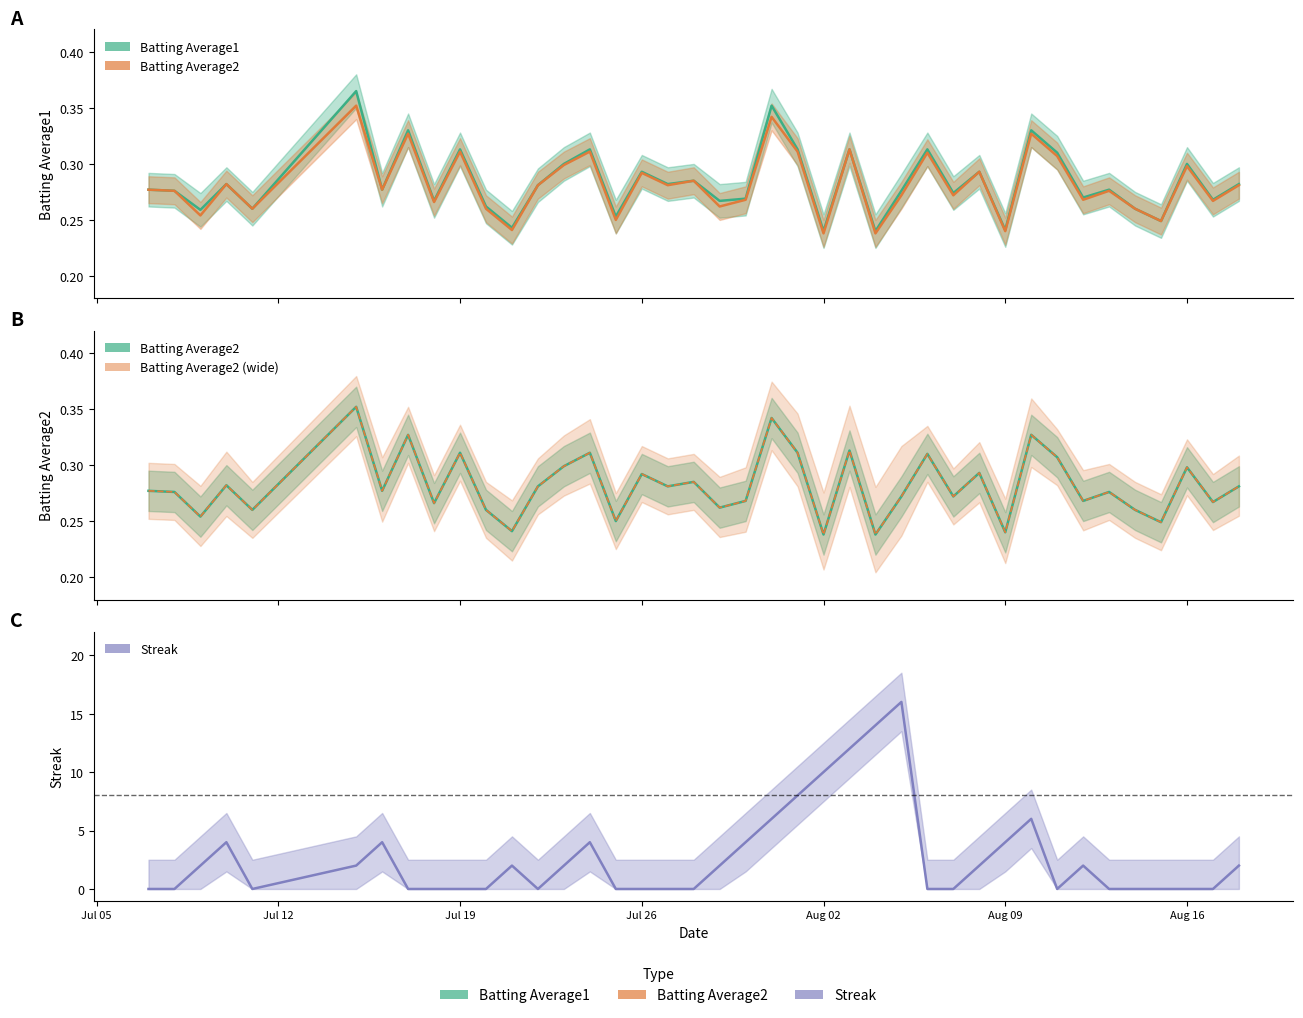

What is the maximum value shown in the chart?

16.0